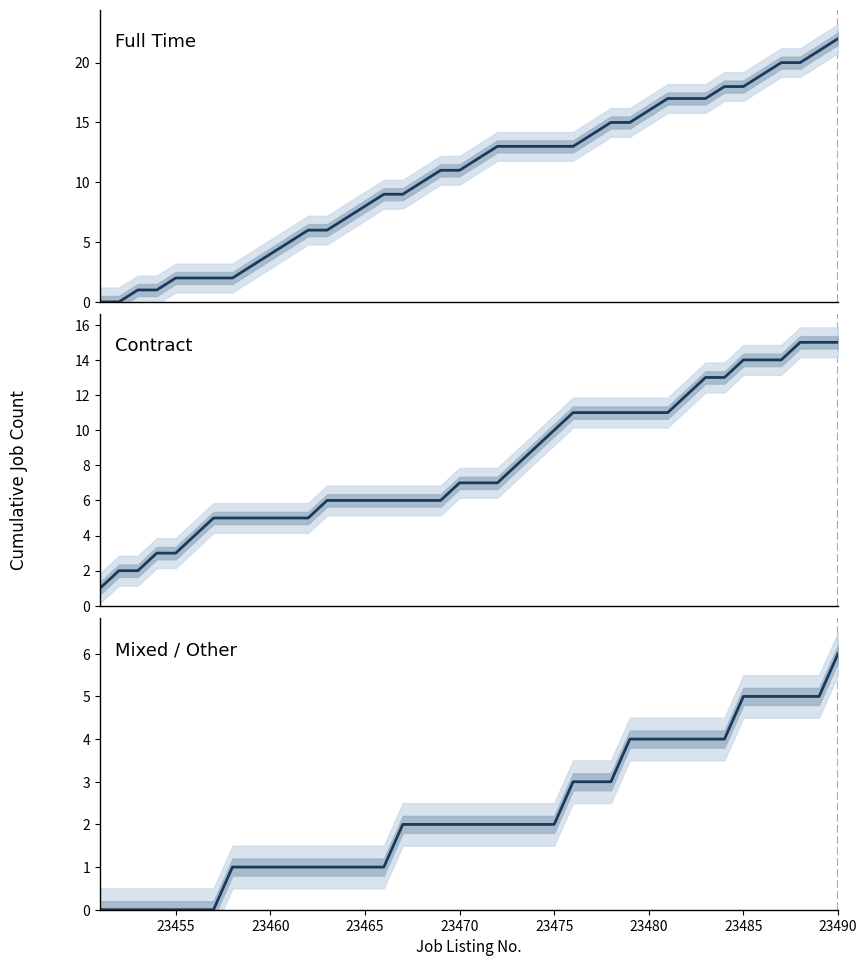

List the series in order of their peak value, highest first.

Full Time, Contract, Mixed / Other